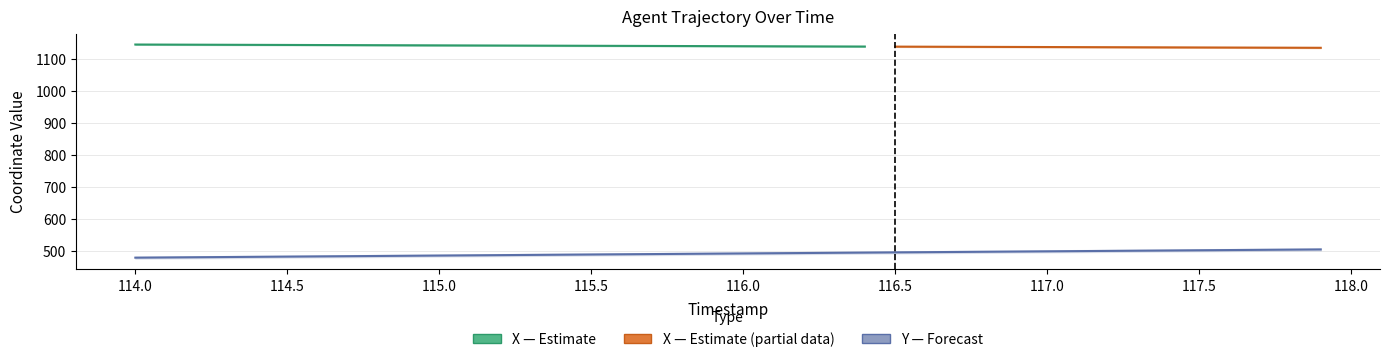

True or false: Y and X cross at least once.

False